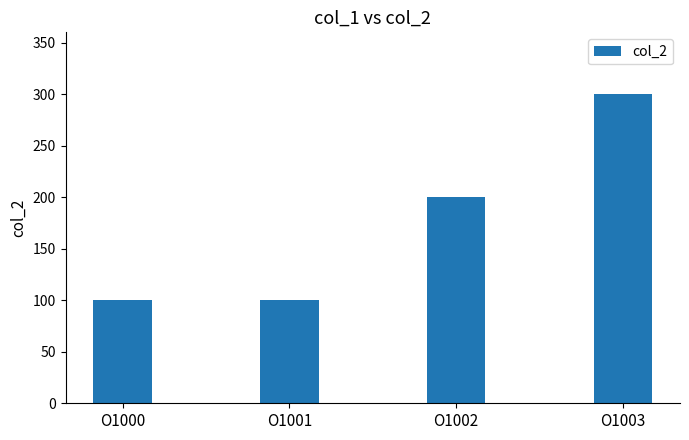

What is the value of the 3rd bar from the left?

200